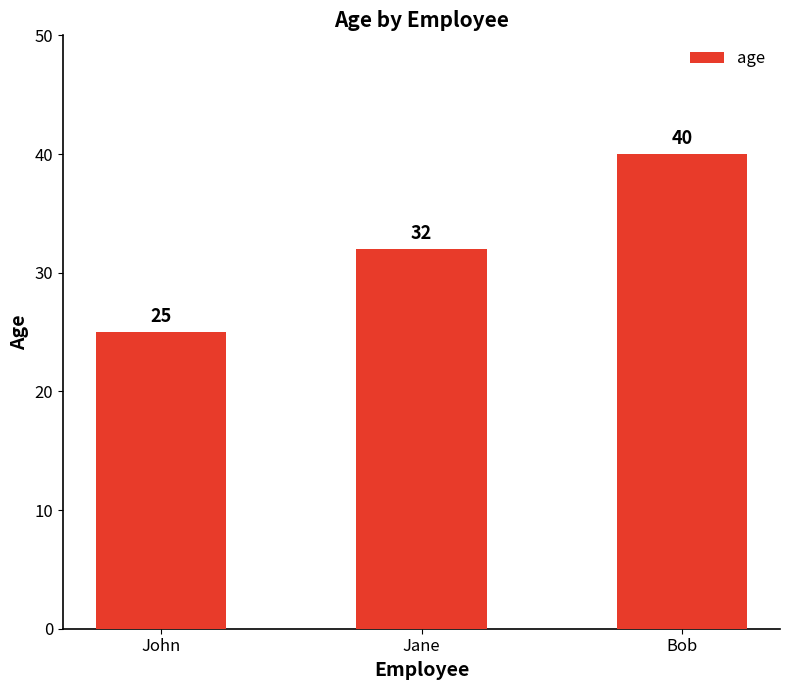

Rank the categories by value from highest to lowest.

Bob, Jane, John